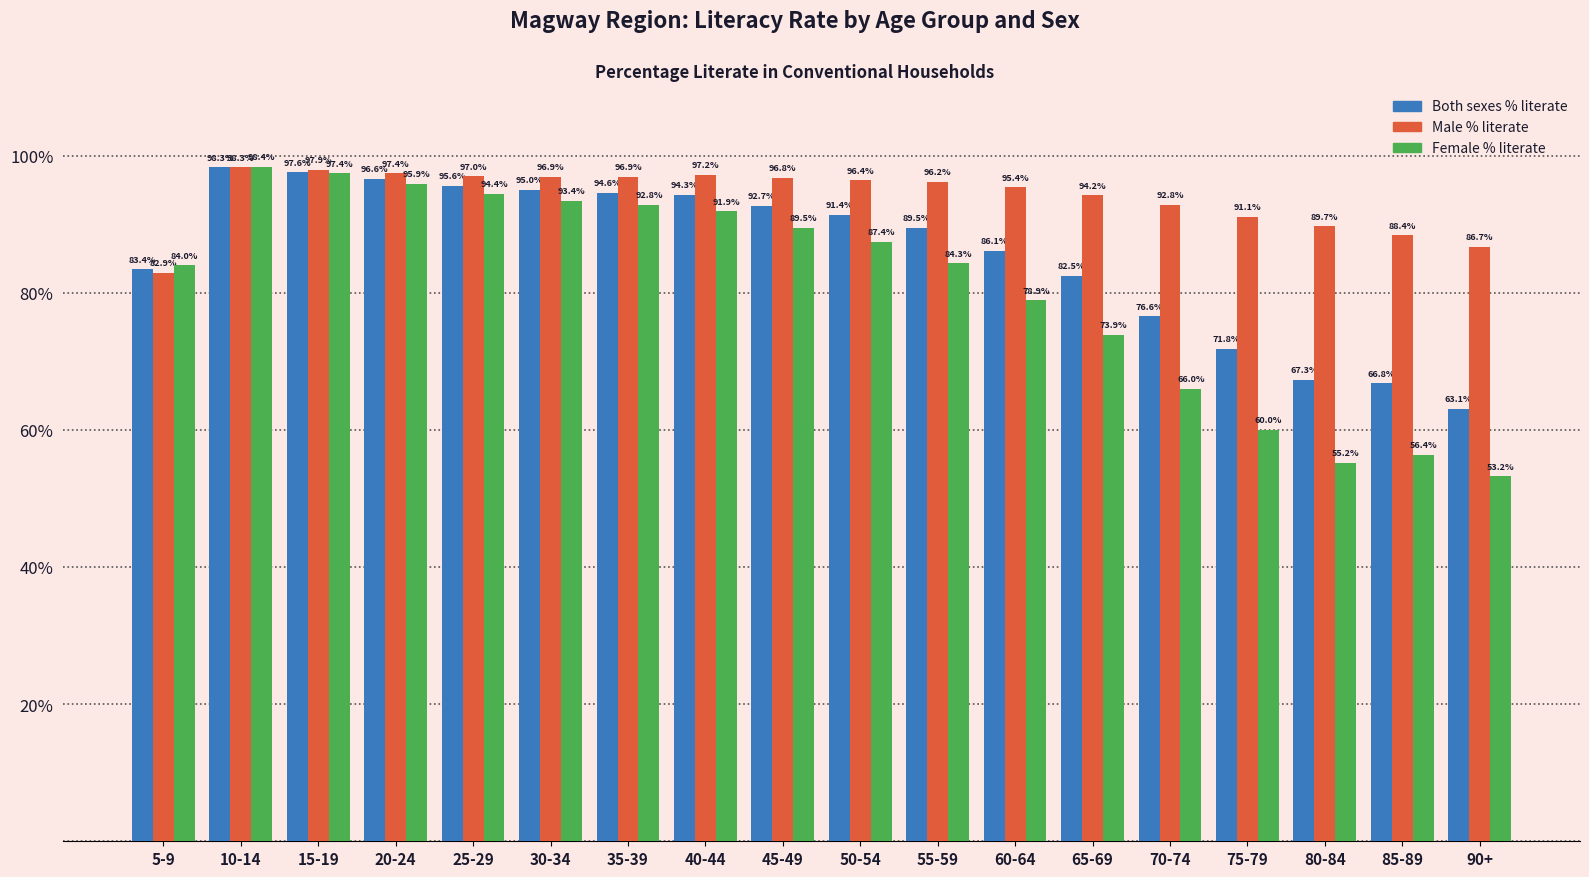

Is the value of Female % literate at 30-34 greater than the value of Both sexes % literate at 30-34?

No